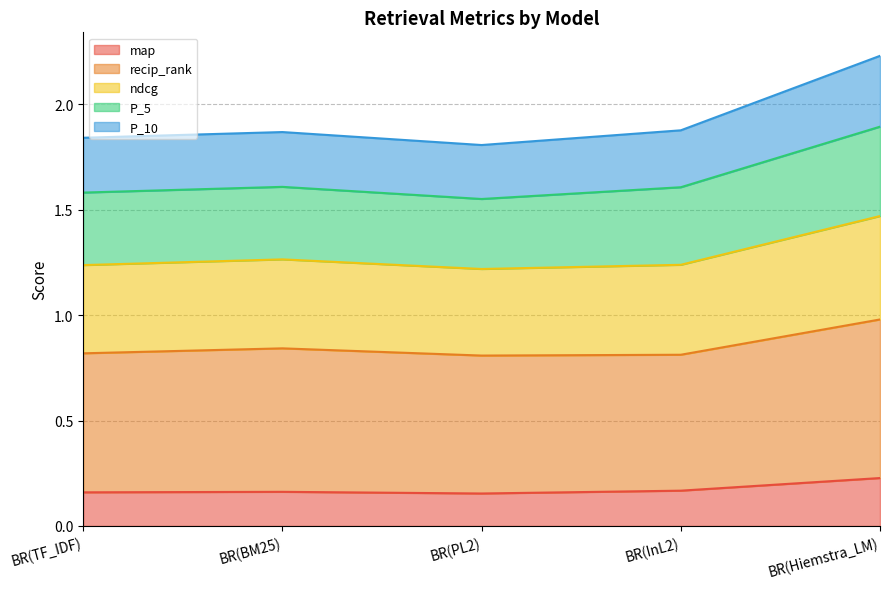

How many categories are shown in the chart?

5